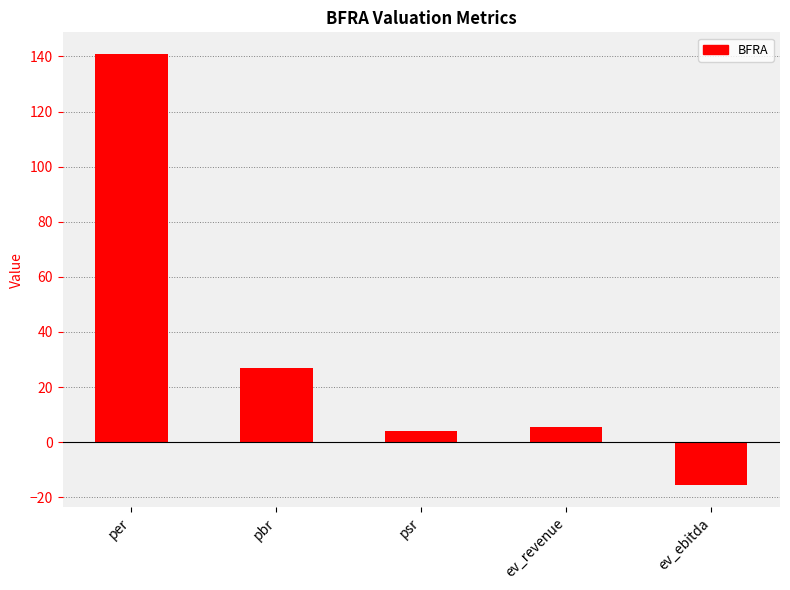

What is the change in value from per to pbr?

-114.0